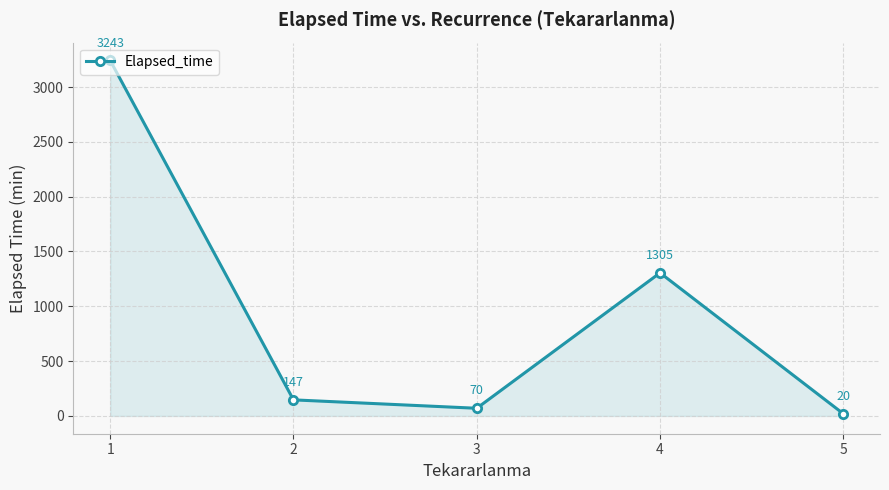

What is the value of the 2nd point from the left?

146.7